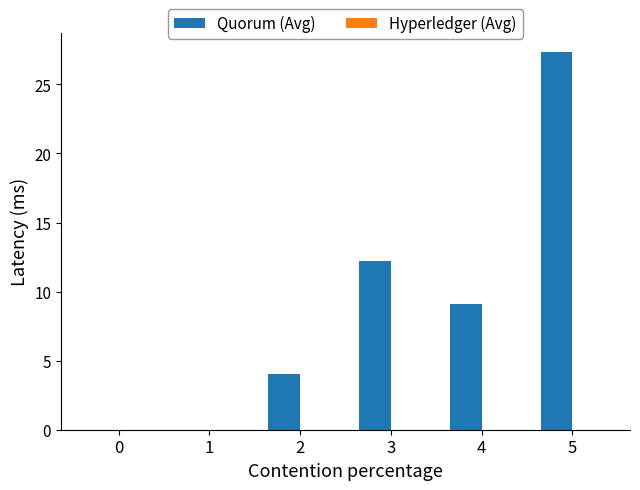

What is the approximate value at 5?

27.3